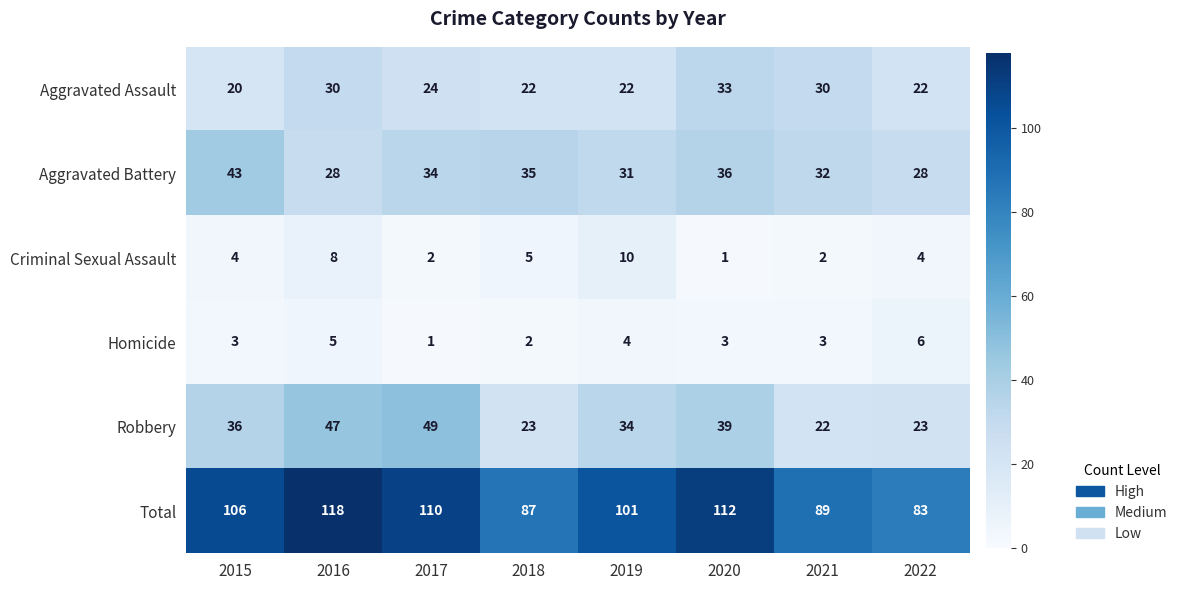

Count the Homicide values in the range 3 to 5.

5